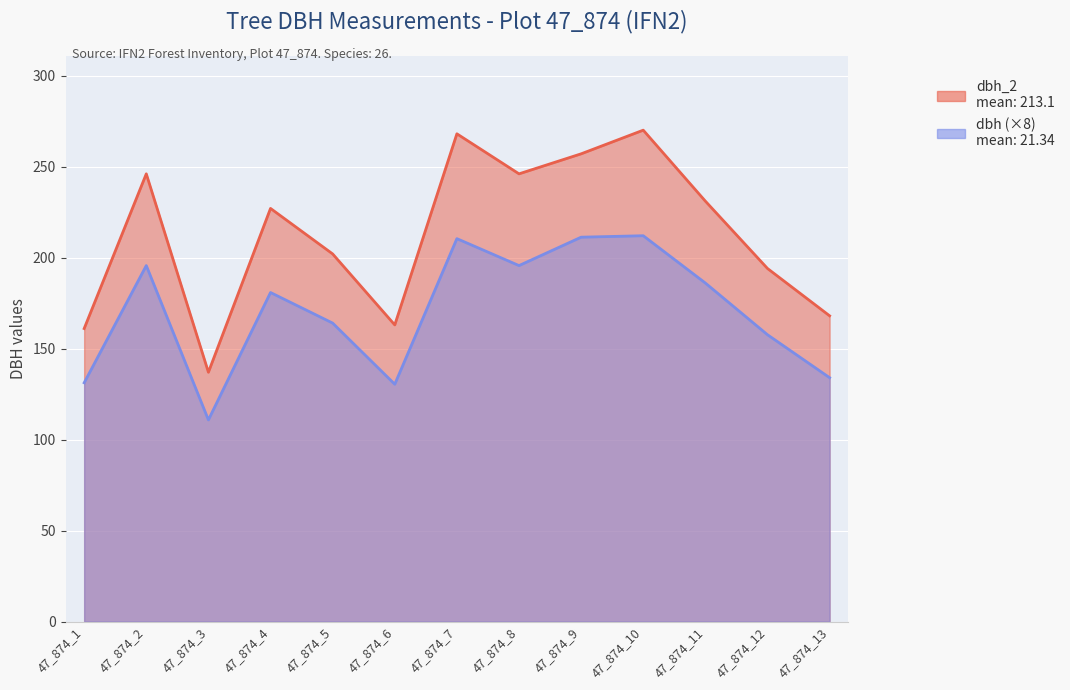

Which series has the largest total across all categories?

dbh_2